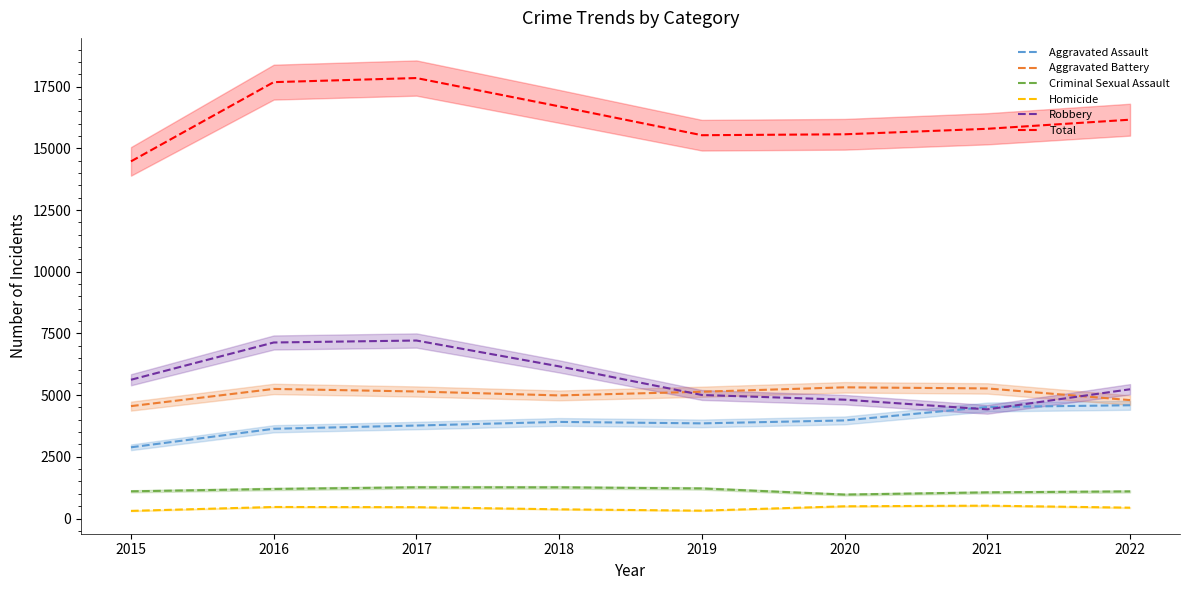

Read the Total value at 2022, to the nearest 100.

16200